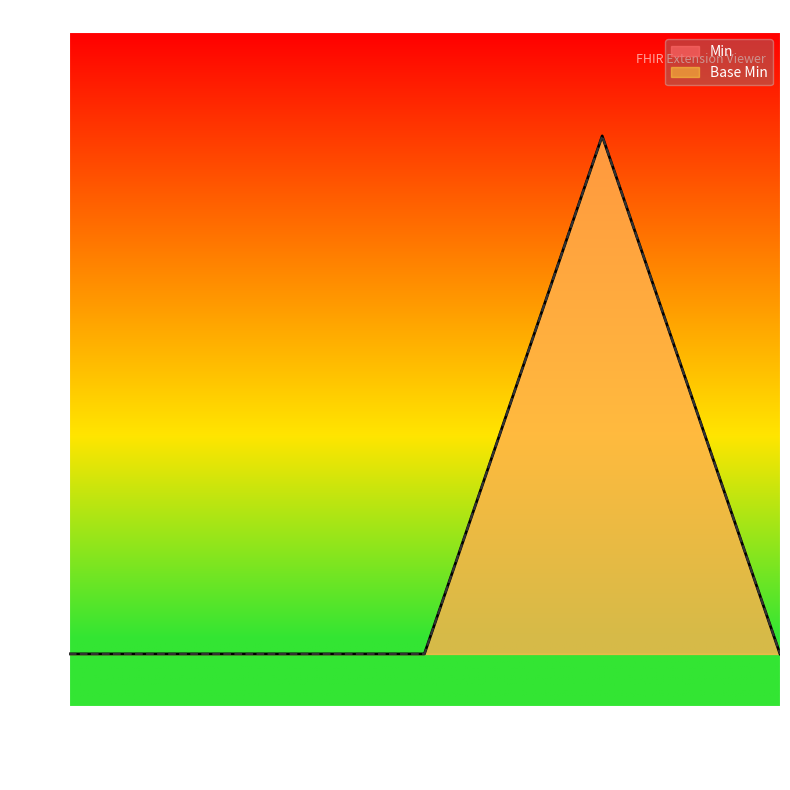

At how many categories does at least one series exceed 0?

1